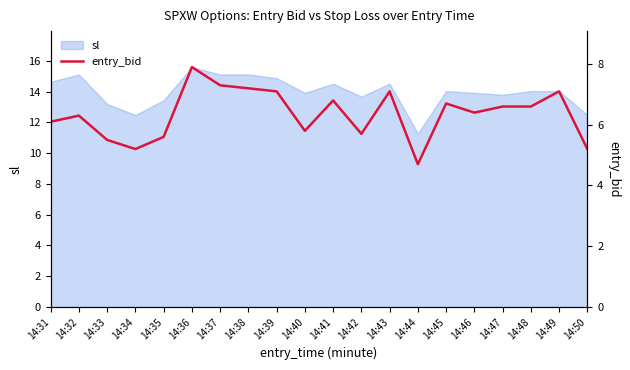

How many interior local valleys (lower than both neighbors) does the data have?

5